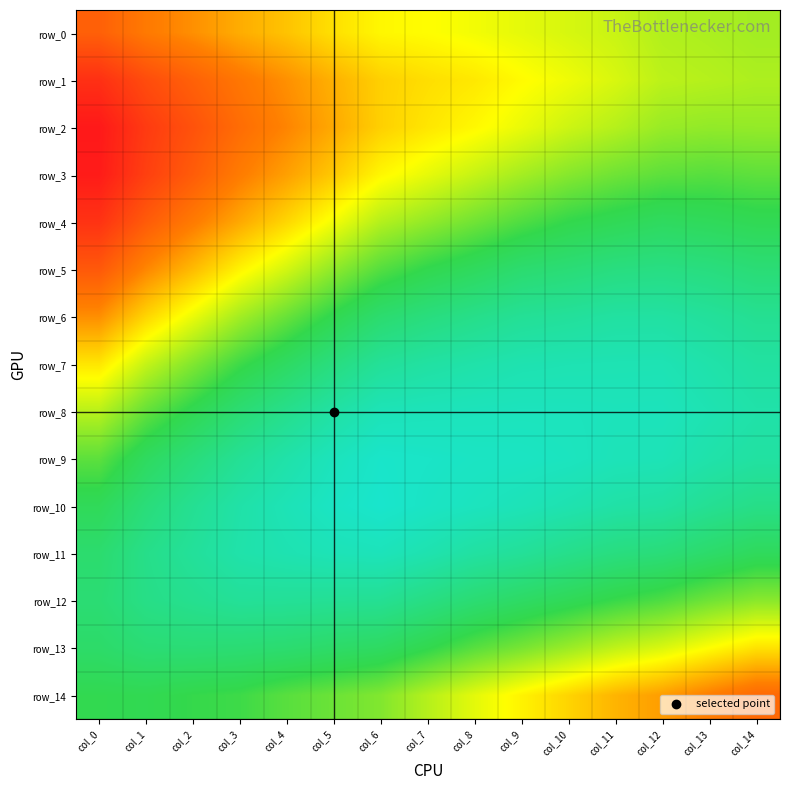

Rank the series by their maximum value, from lowest to highest.

row_11, row_10, row_9, row_12, row_8, row_7, row_13, row_6, row_14, row_0, row_5, row_4, row_1, row_3, row_2